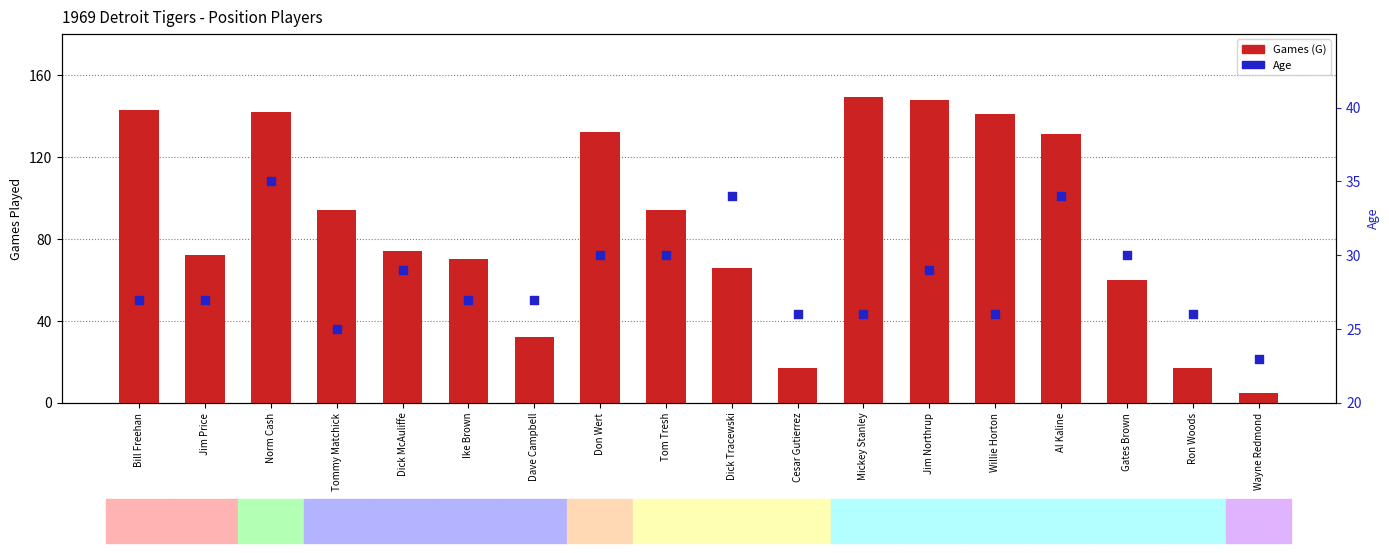

Which series contains the lowest Y value?

Games (G)